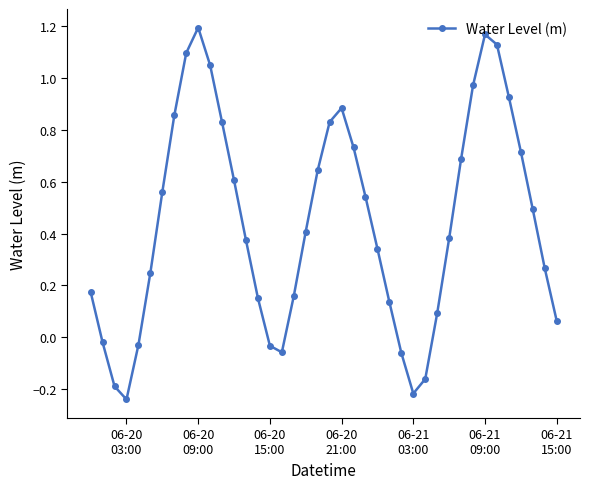

How many points are higher than both their immediate neighbors (excluding endpoints)?

3